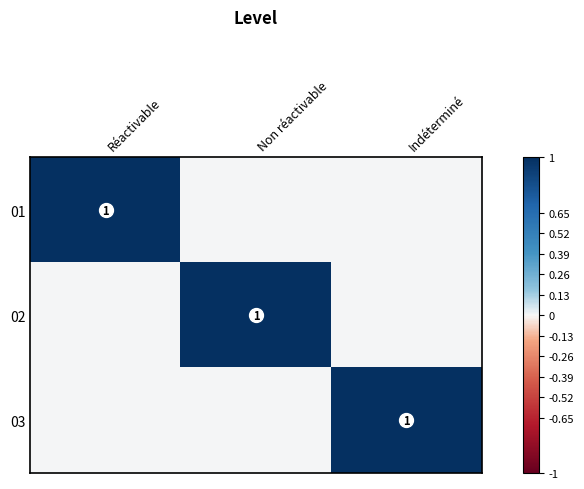

The value of 03 at Non réactivable is 0. True or false?

True